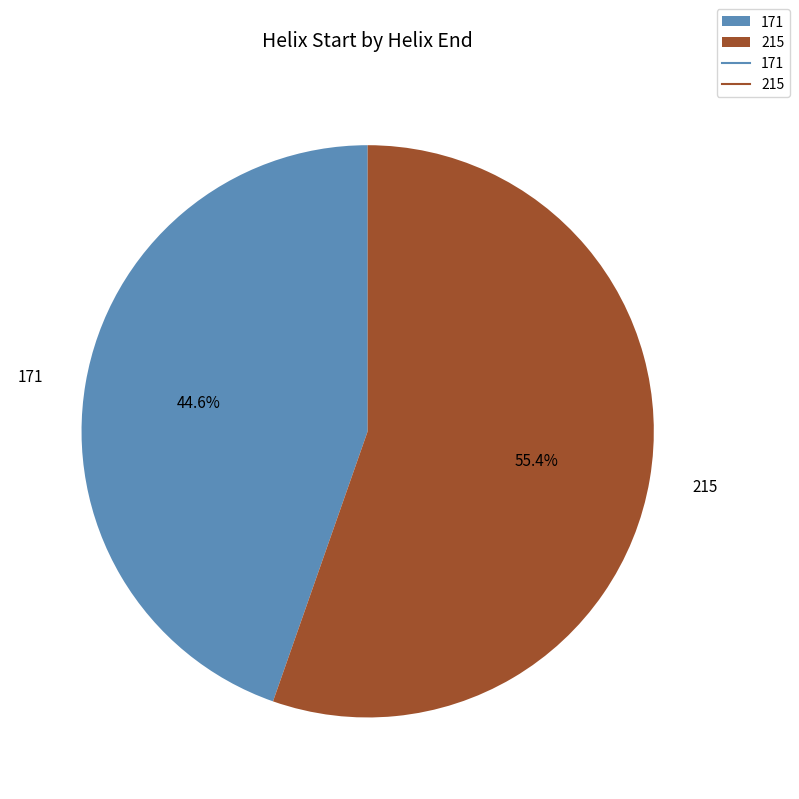

To the nearest percent, what is the average slice percentage?

50%